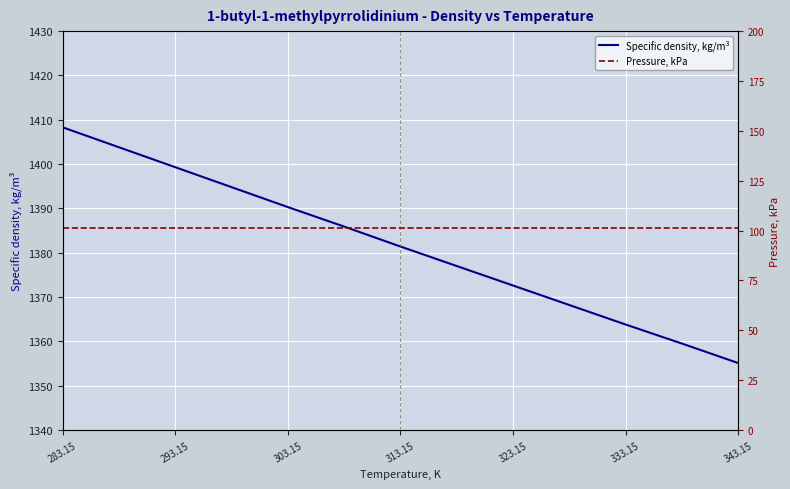

At which category is the sum across all series the highest?

283.15